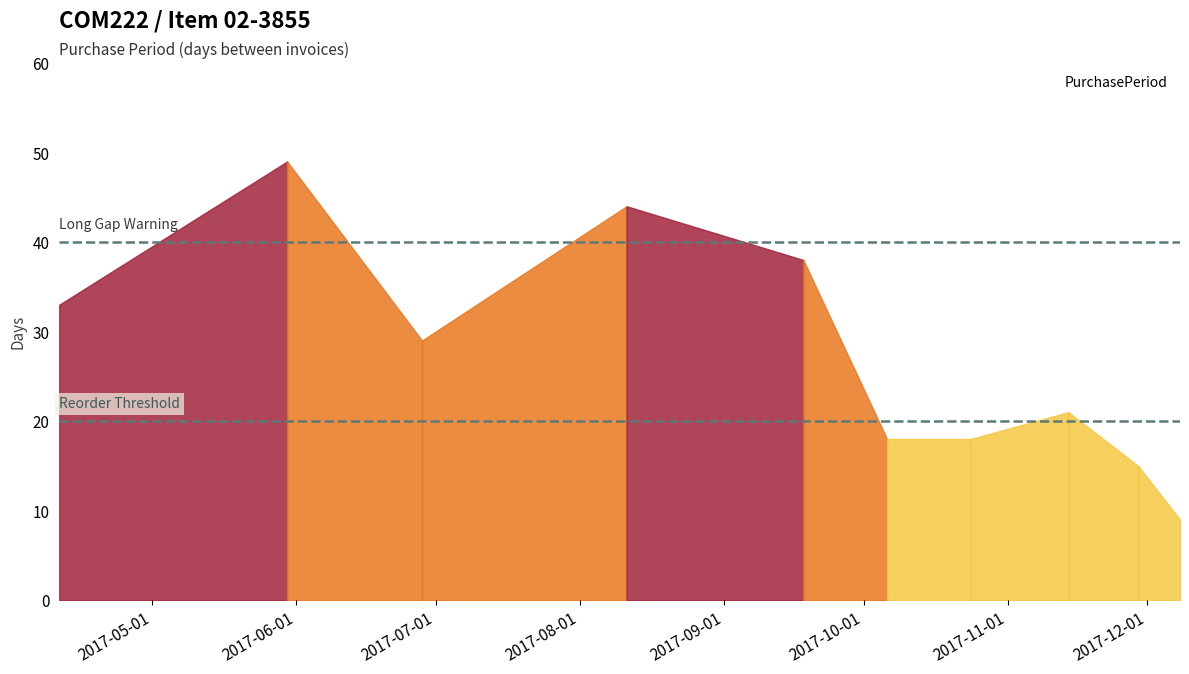

What position from the left is 2017-11-29?

9